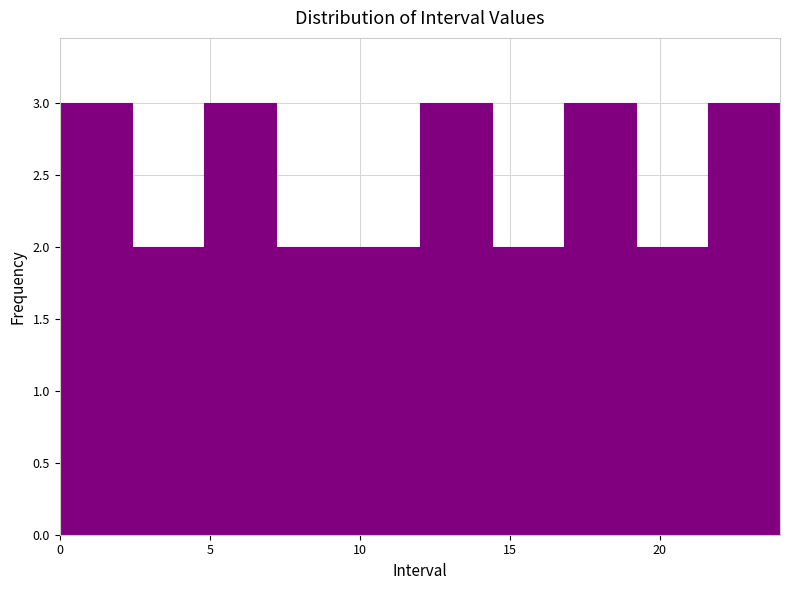

How tall is the bar that spans 21.6 to 24.0 on the x-axis? Neither the bar edges nor the heights are printed on the chart, so give them approximately, as read against the axes.

3